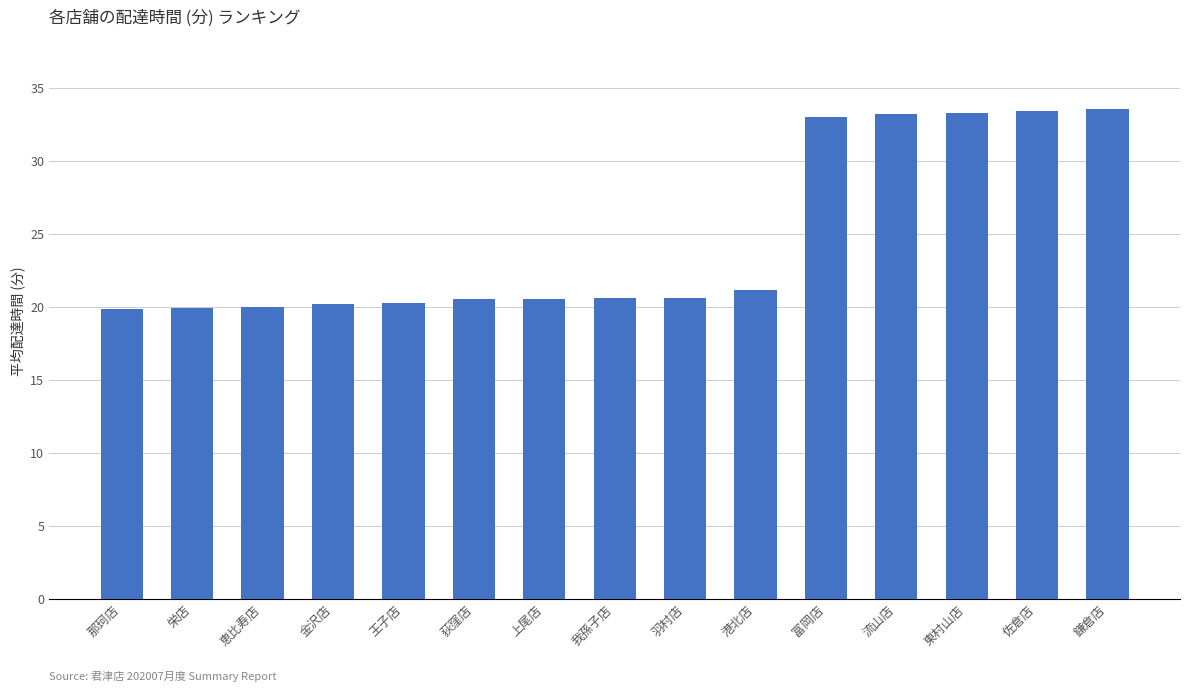

Does the chart contain stacked bars?

No